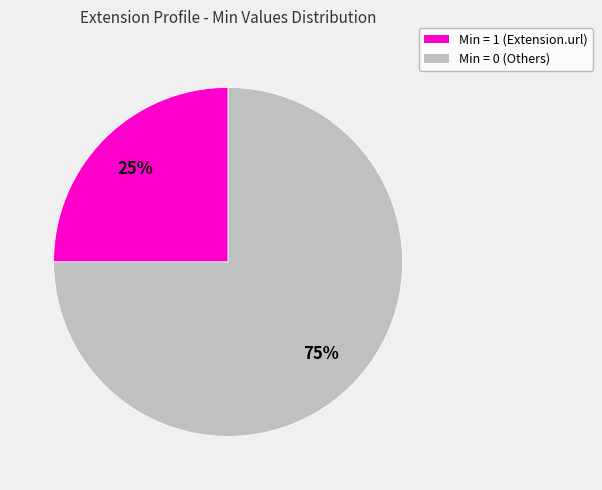

To the nearest percent, what is the average slice percentage?

50%